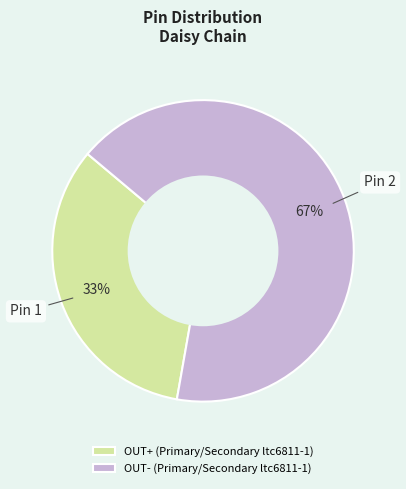

Is it true that OUT- (Primary/Secondary ltc6811-1) is 67% of the pie?

True